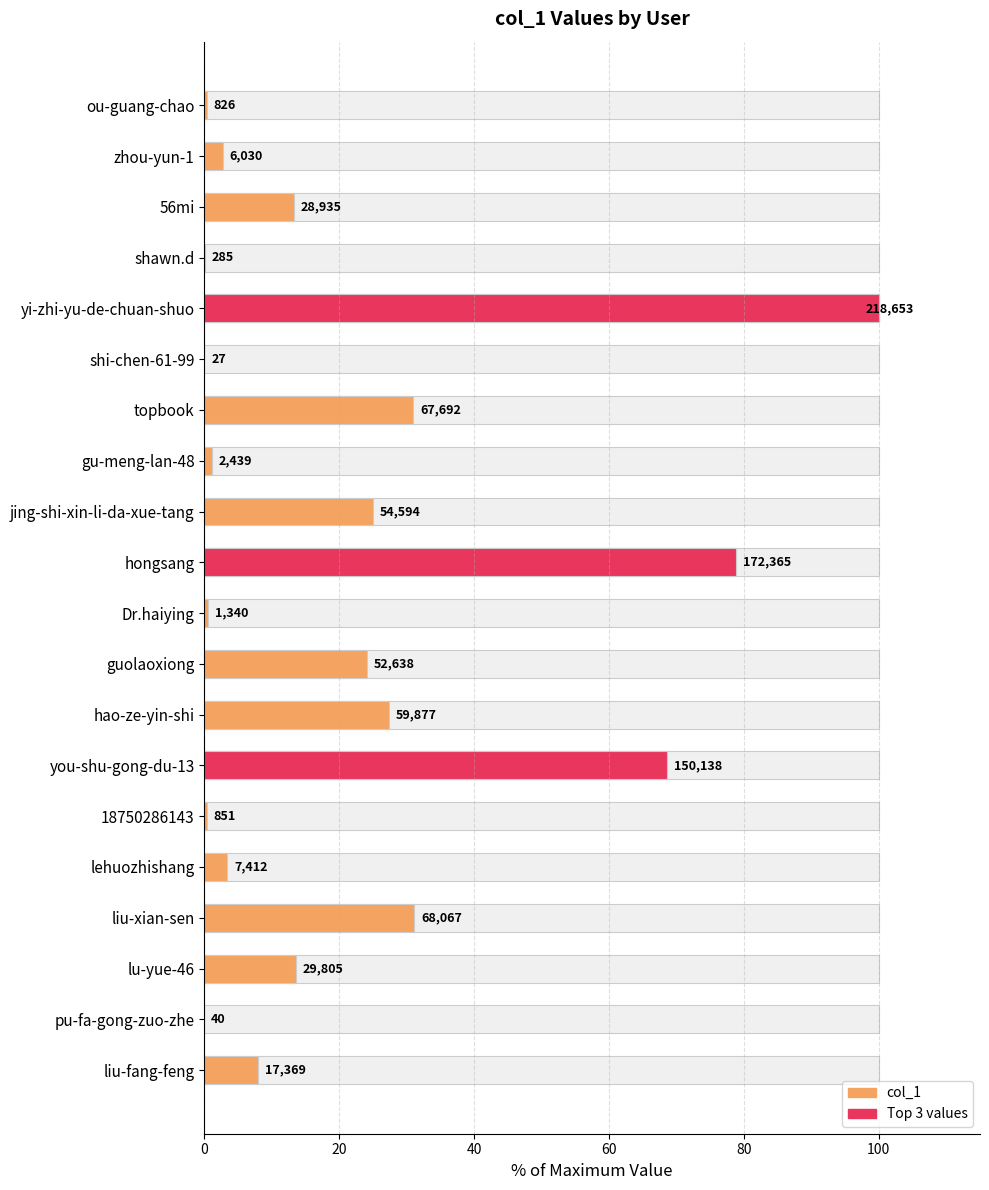

The value at lehuozhishang is 3.4. True or false?

True